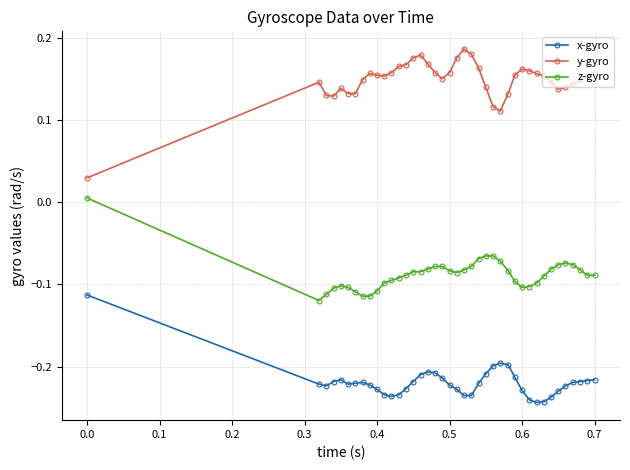

List the series in order of their peak value, lowest first.

x-gyro, z-gyro, y-gyro